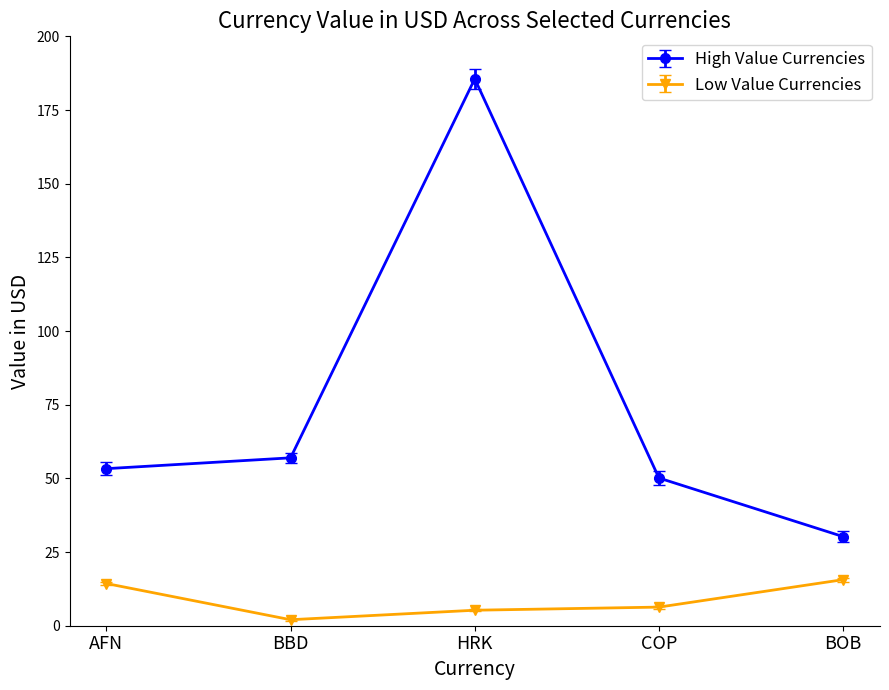

What position from the right is COP?

2